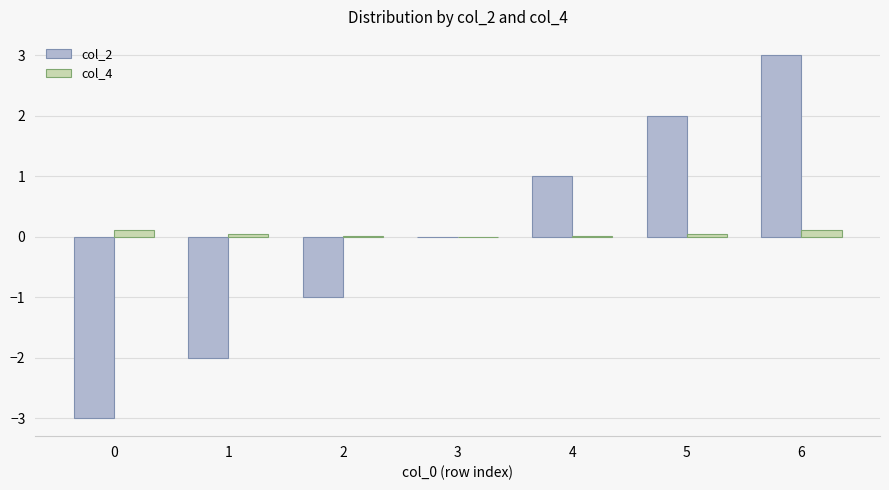

Is the value of col_2 at 0 greater than the value of col_4 at 1?

No